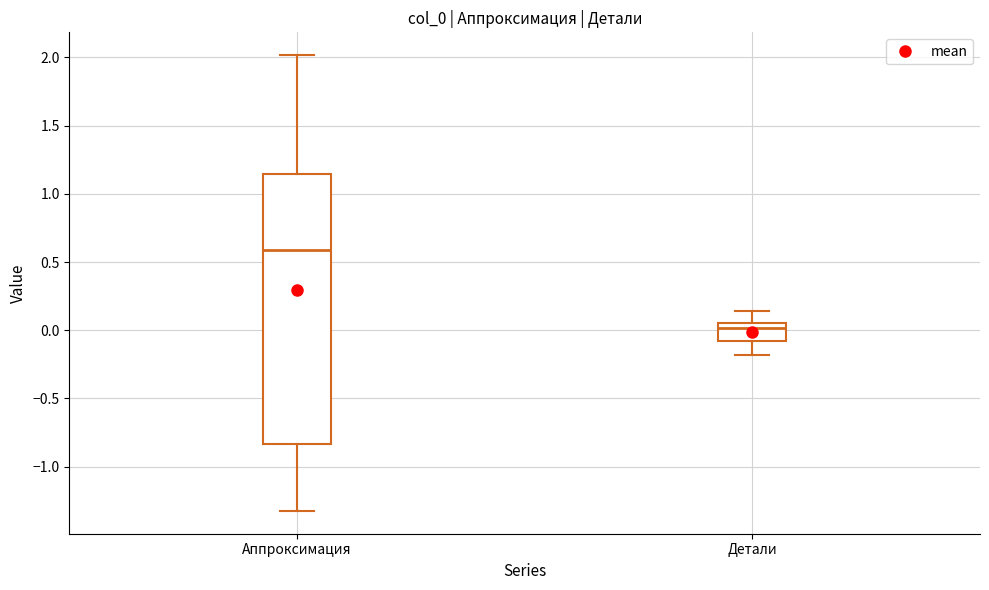

Reading left to right, transcribe this box plot: for each box, give where its median line is, the range the box spans, and where its two whiskers end, as read against the y-axis. The values are not printed on the chart, so give them approximately, as read against the axis.

Аппроксимация: median 0.60, box -0.85 to 1.15, whiskers -1.30 to 2.00
Детали: median 0.00, box -0.10 to 0.05, whiskers -0.20 to 0.15